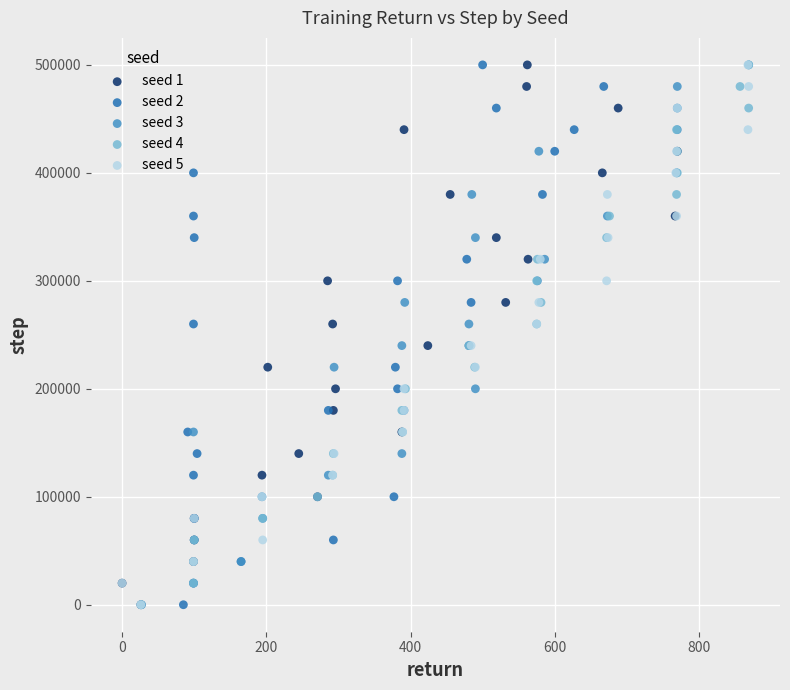

What are all the series names shown in the legend?

seed 1, seed 2, seed 3, seed 4, seed 5